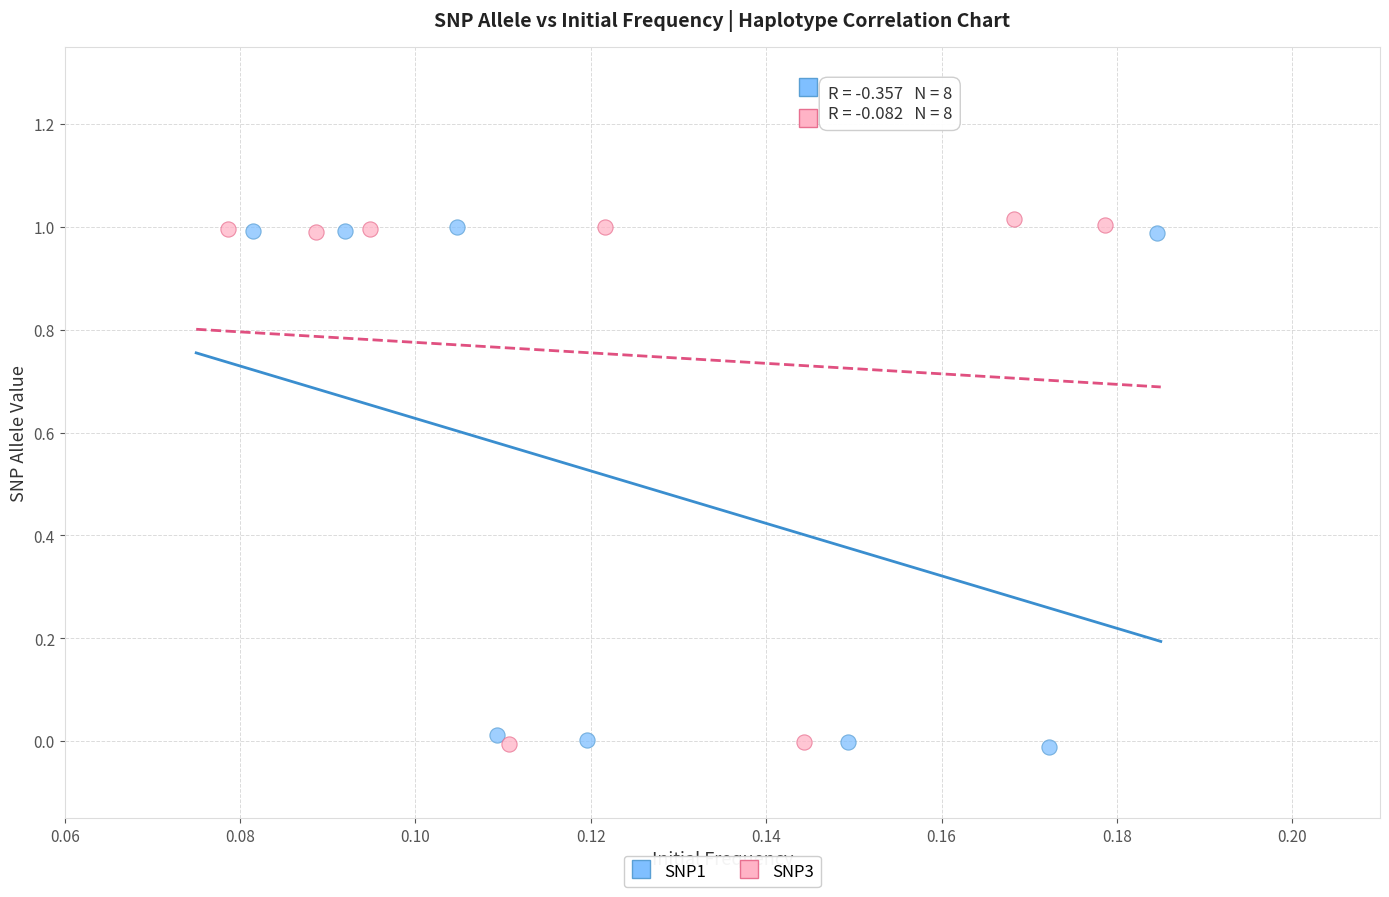

Which series reaches the maximum Y coordinate?

SNP3